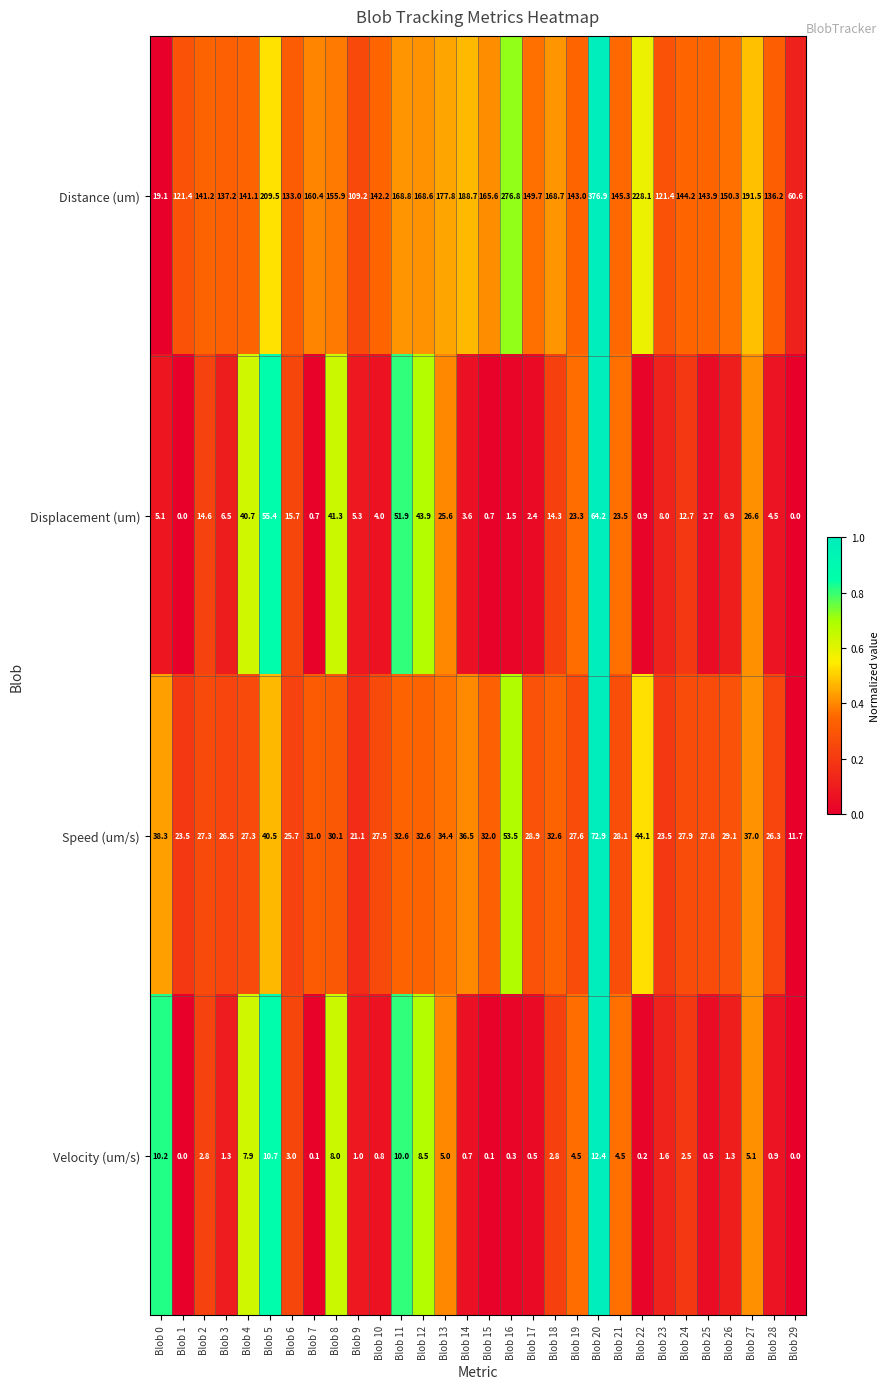

At which label is Velocity (um/s) closest to 6?

Blob 27